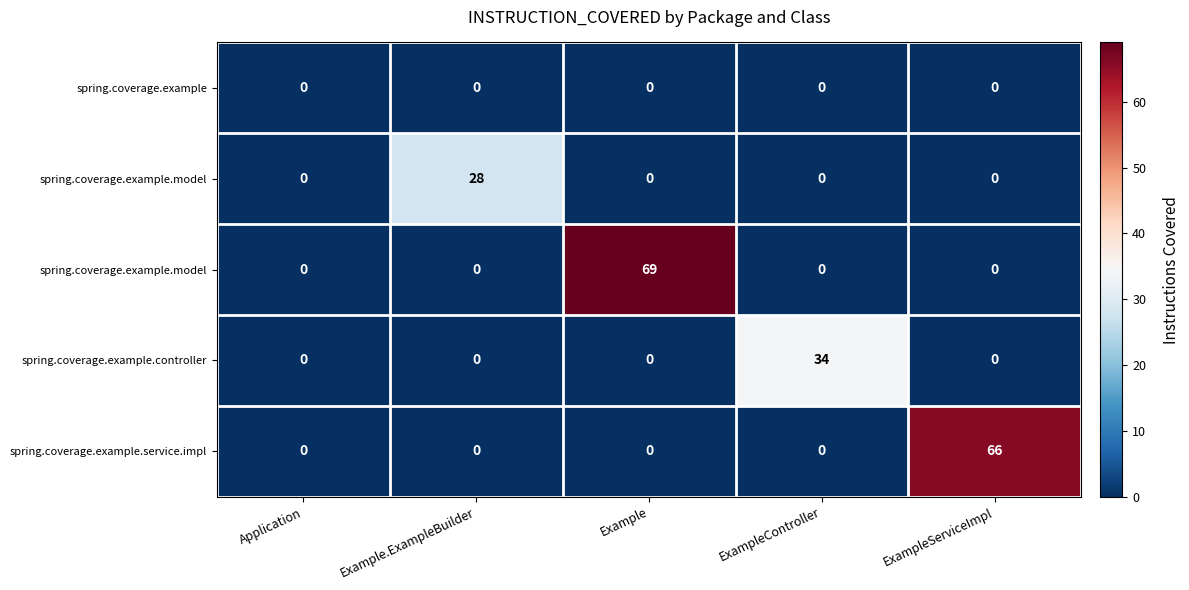

Which has a higher value, Example or ExampleServiceImpl?

Example